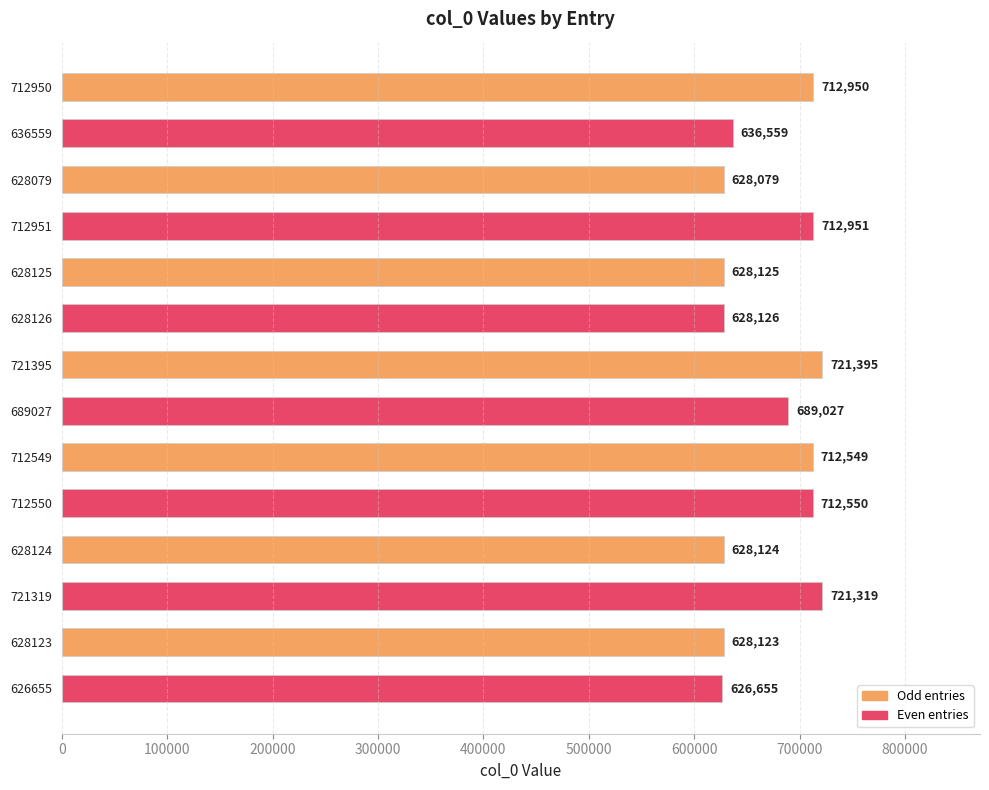

The chart shows a value of 712950 at 712950. True or false?

True